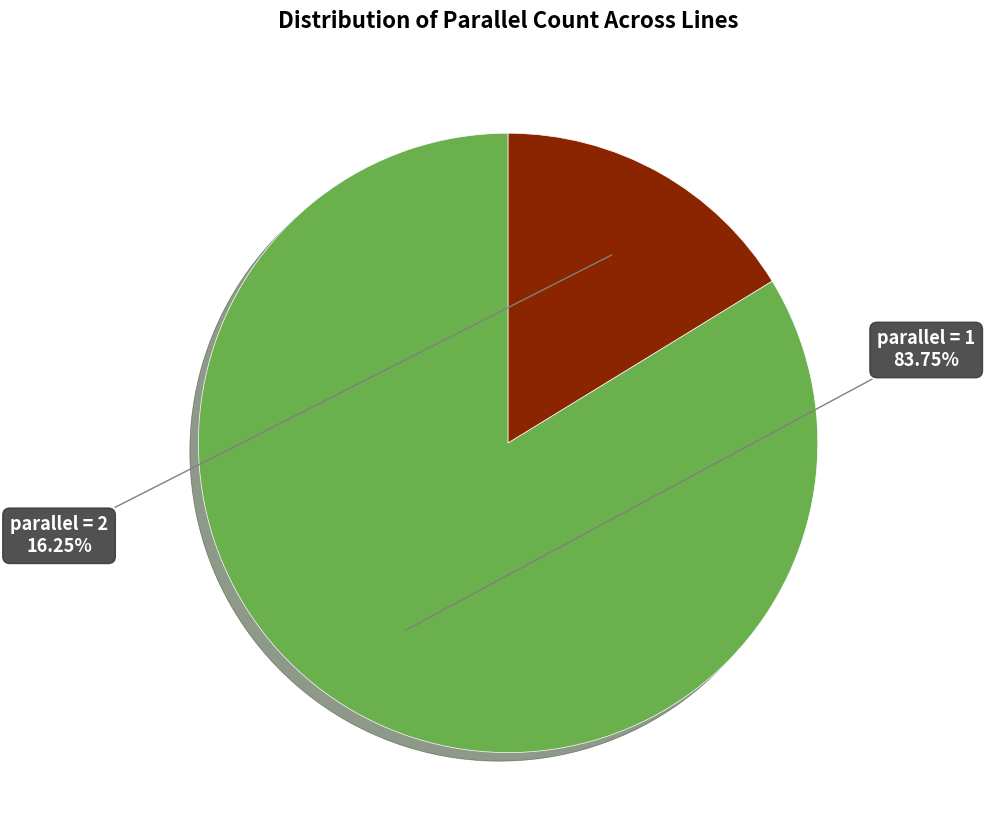

Is there any slice that represents more than half of the pie?

Yes